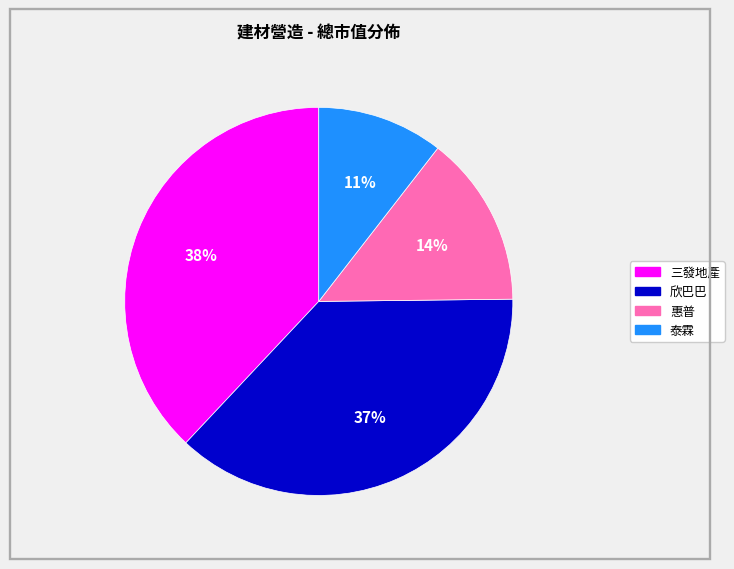

Between 泰霖 and 惠普, which is larger?

惠普